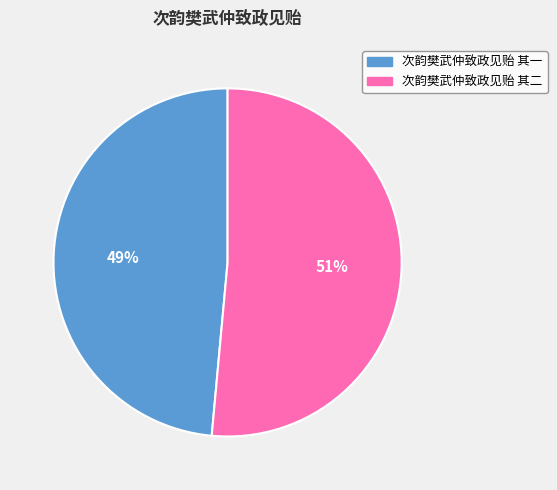

What percentage is the 次韵樊武仲致政见贻 其一 slice, to the nearest percent?

49%